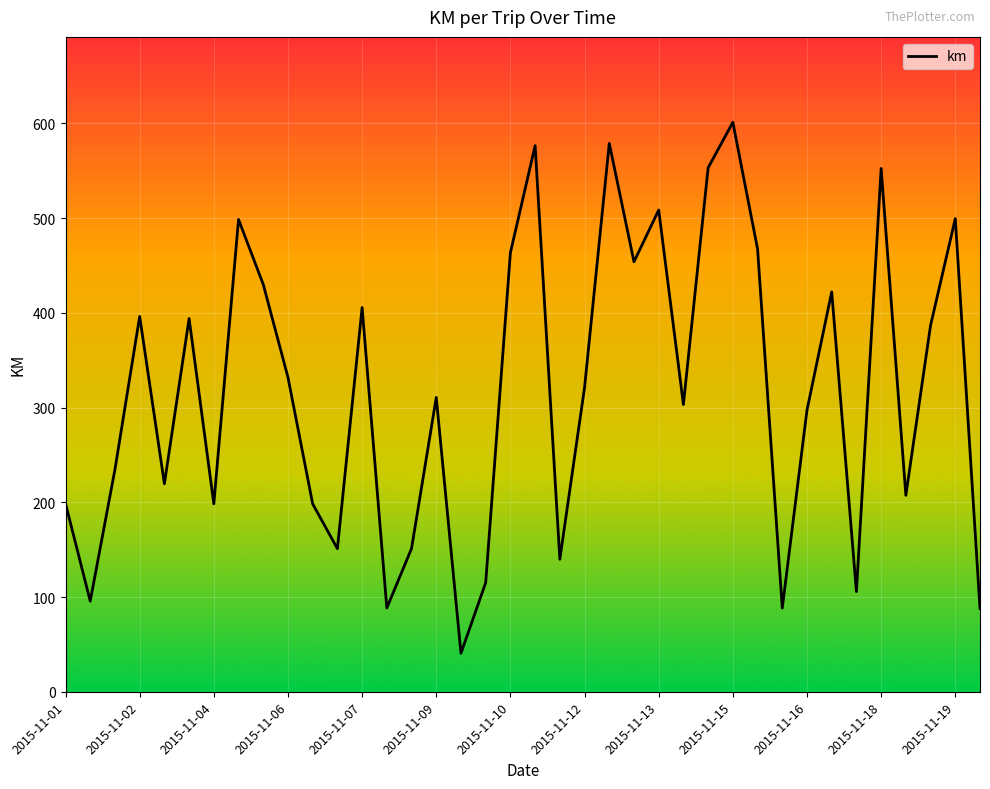

What is the maximum value shown in the chart?

601.0